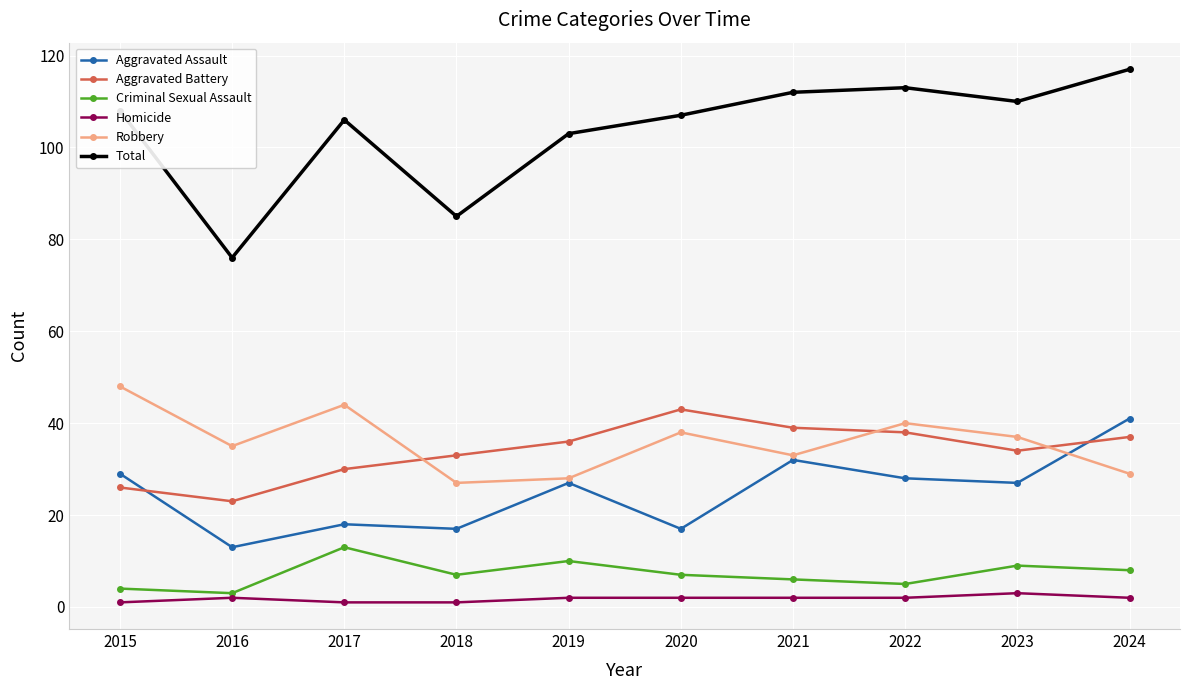

Which label corresponds to the largest value in the chart?

2024